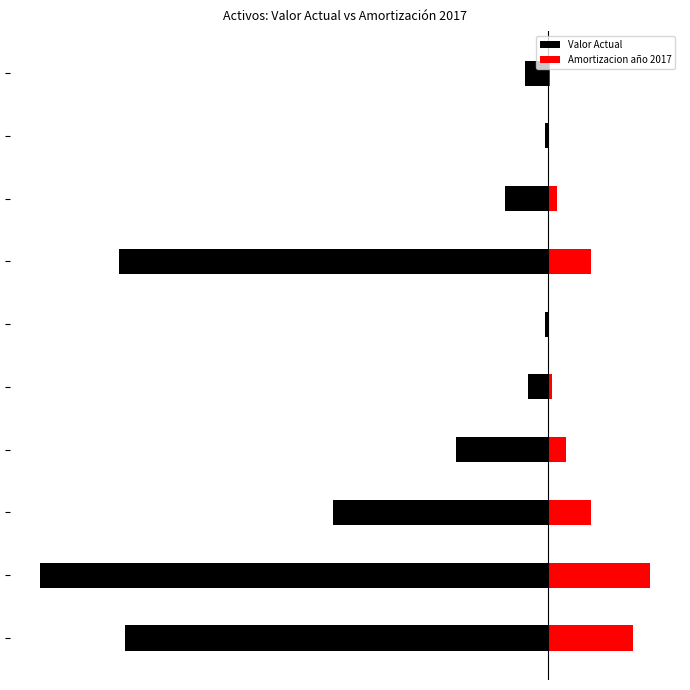

Reading left to right, extract all data points from this chart.

Valor Actual: 0=-66.7	1=-80.0	2=-33.9	3=-14.5	4=-3.1	5=-0.5	6=-67.5	7=-6.7	8=-0.5	9=-3.6
Amortizacion año 2017: 0=13.3	1=16.0	2=6.8	3=2.9	4=0.6	5=0.1	6=6.8	7=1.3	8=0.1	9=0.4